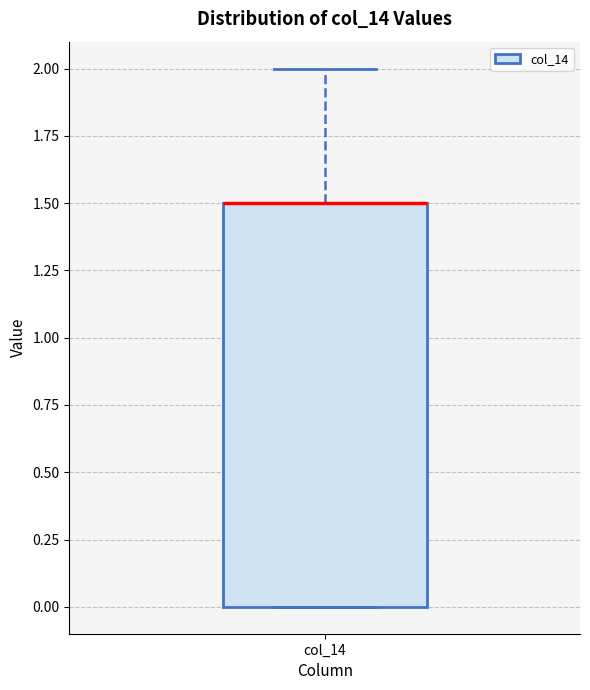

Read this box plot against the y-axis: the position of the median line, the range covered by the box, and the ends of both whiskers. The values are not printed on the chart, so give them approximately, as read against the axis.

median 1.5 (drawn on the box's upper edge), box 0.0 to 1.5, whiskers 0.0 to 2.0